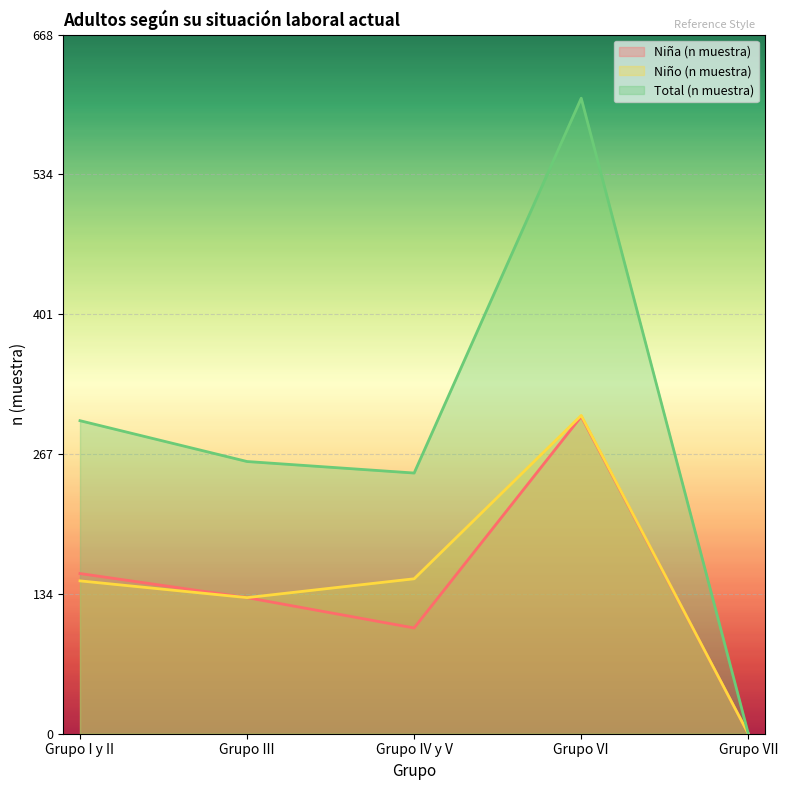

Where is the first local minimum for Niño (n muestra)?

Grupo III